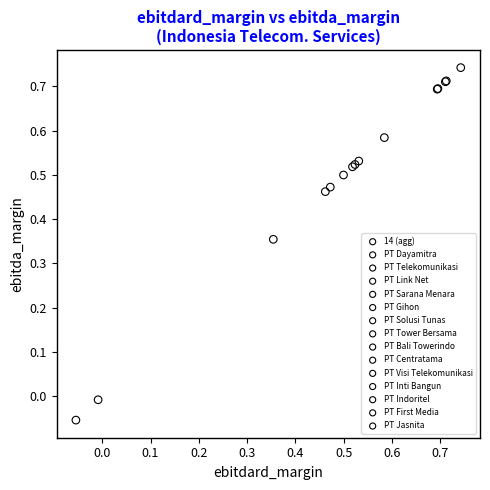

Which series reaches the minimum Y coordinate?

PT Jasnita